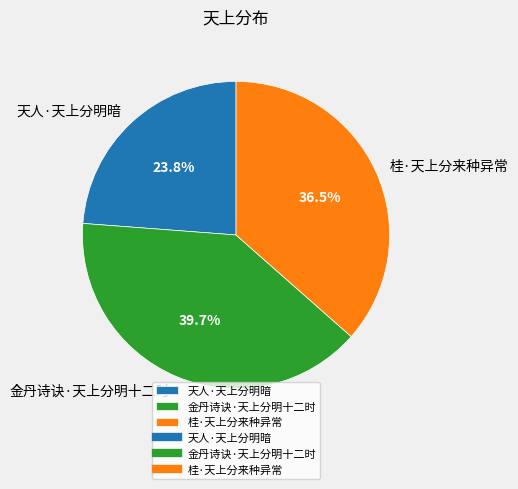

Count the number of slices in the pie.

3